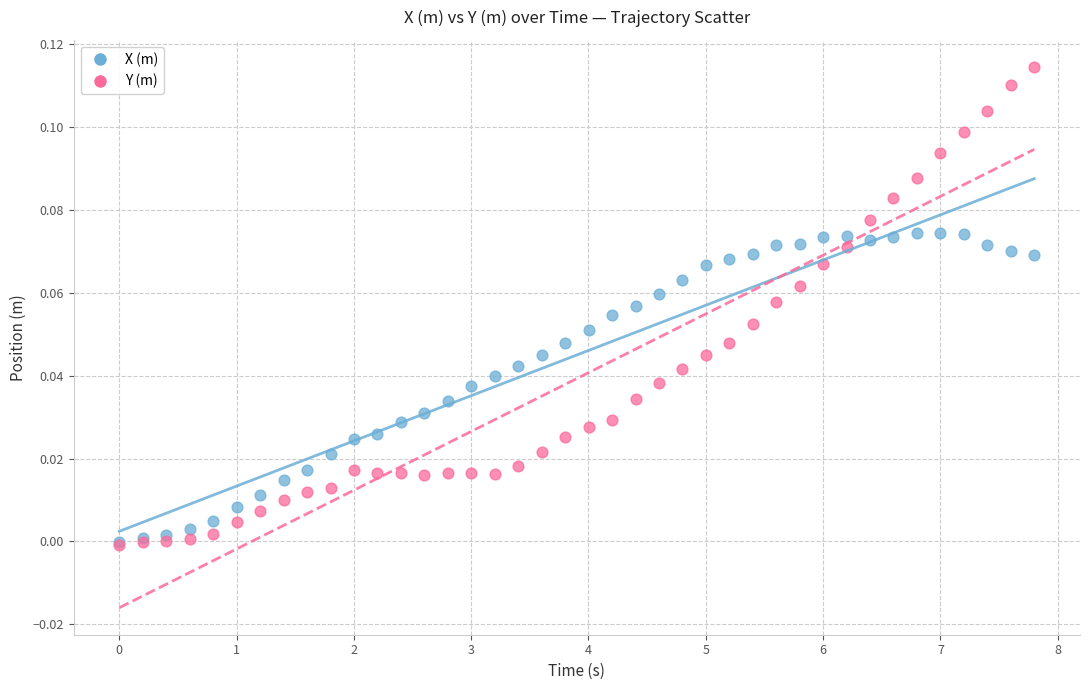

What are all the series names shown in the legend?

X (m), Y (m)